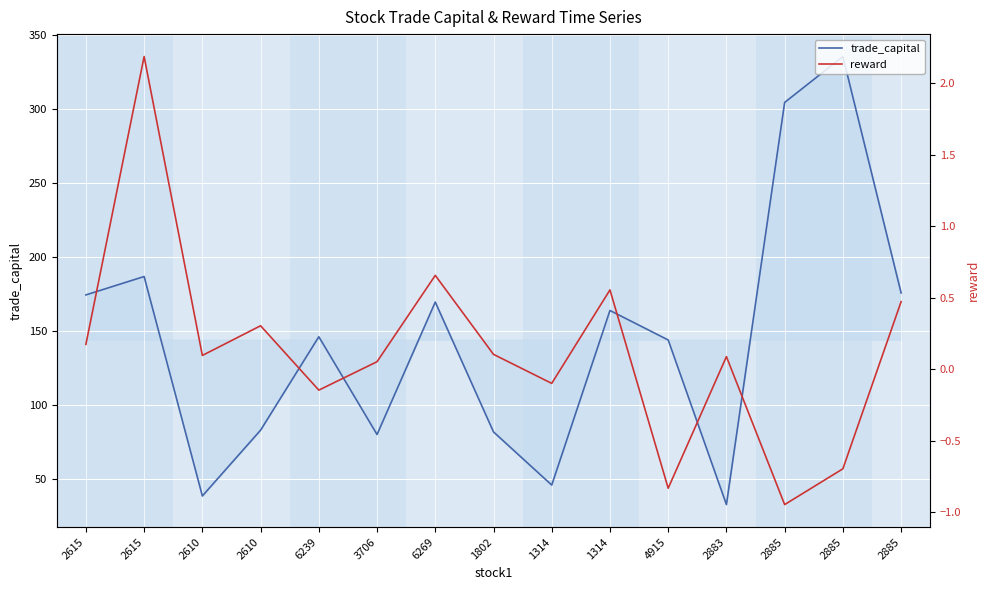

How many lines are shown in the chart?

2